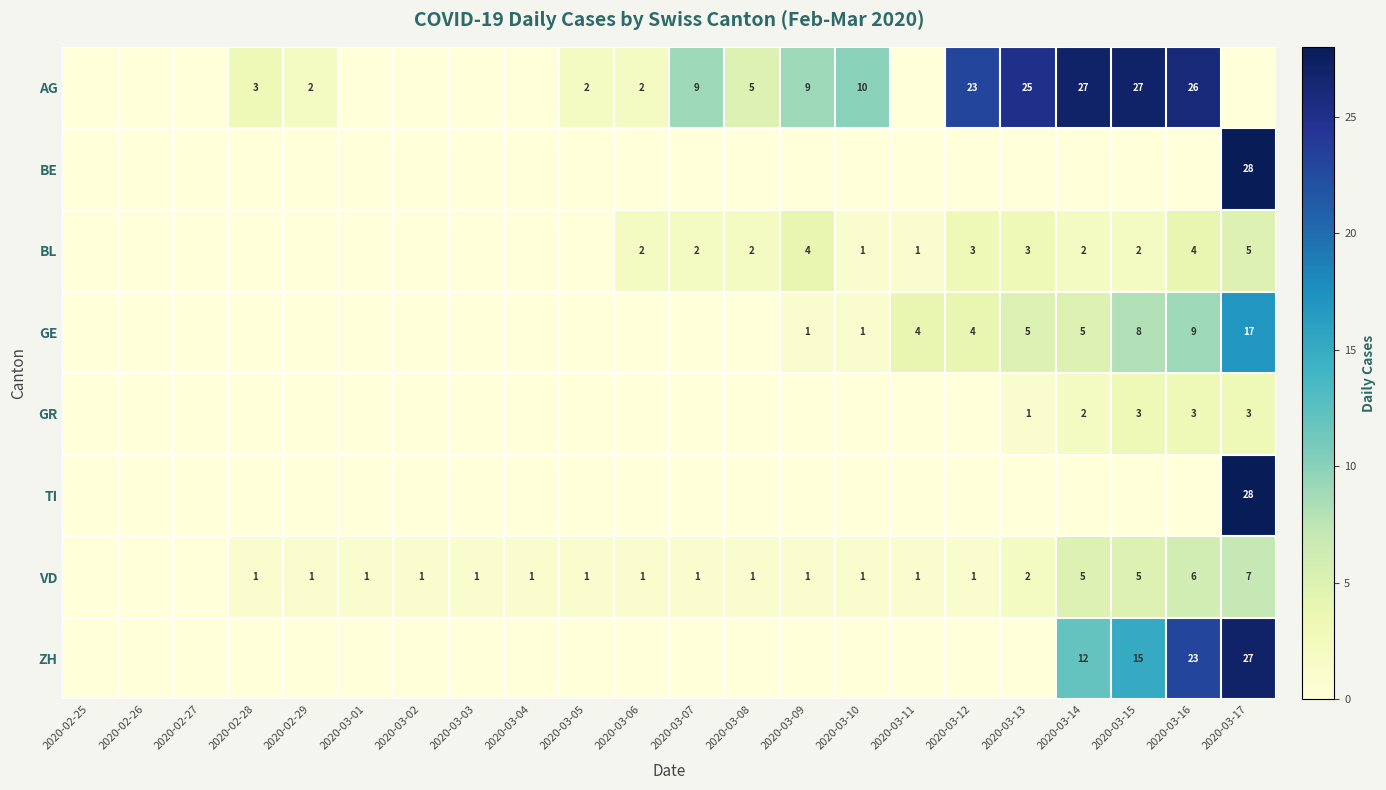

What is the sum of the VD values at 2020-03-15 and 2020-03-06?

6